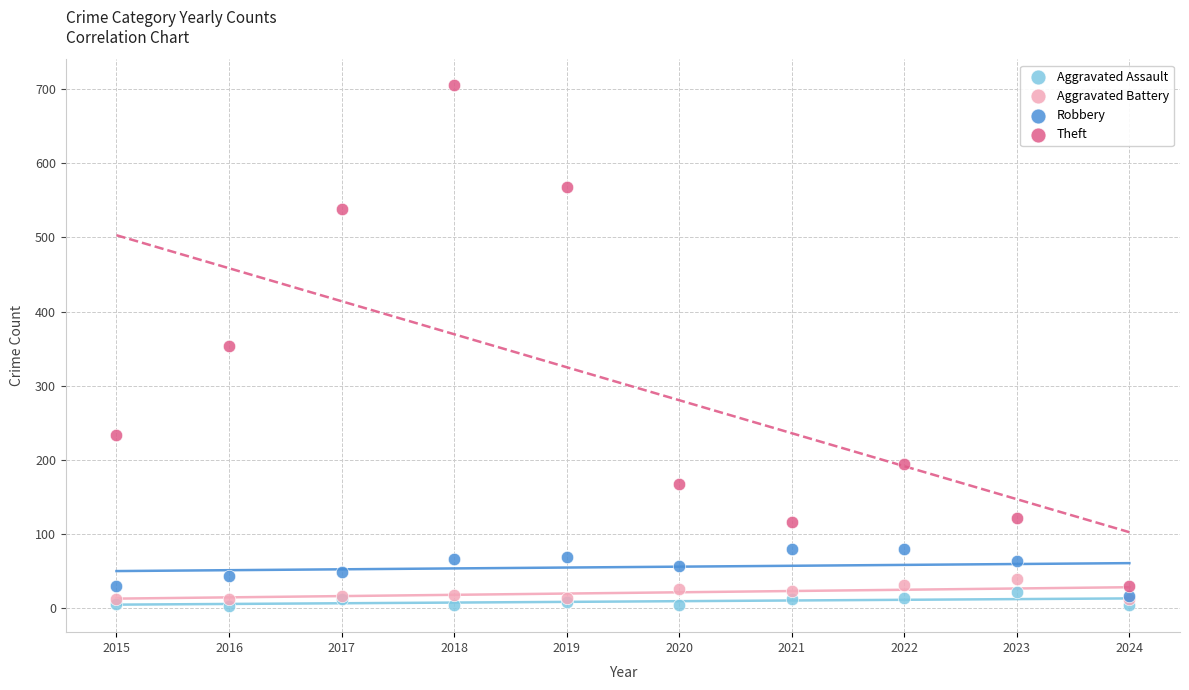

In the Theft series, what Y value is closest to 367?

354